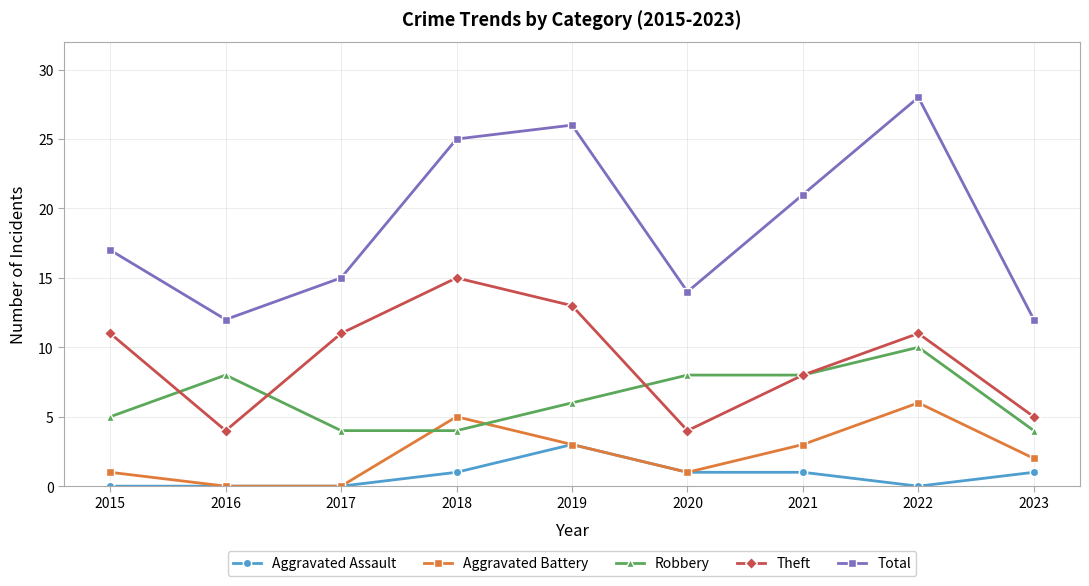

At which category does Aggravated Battery reach its first local peak?

2018